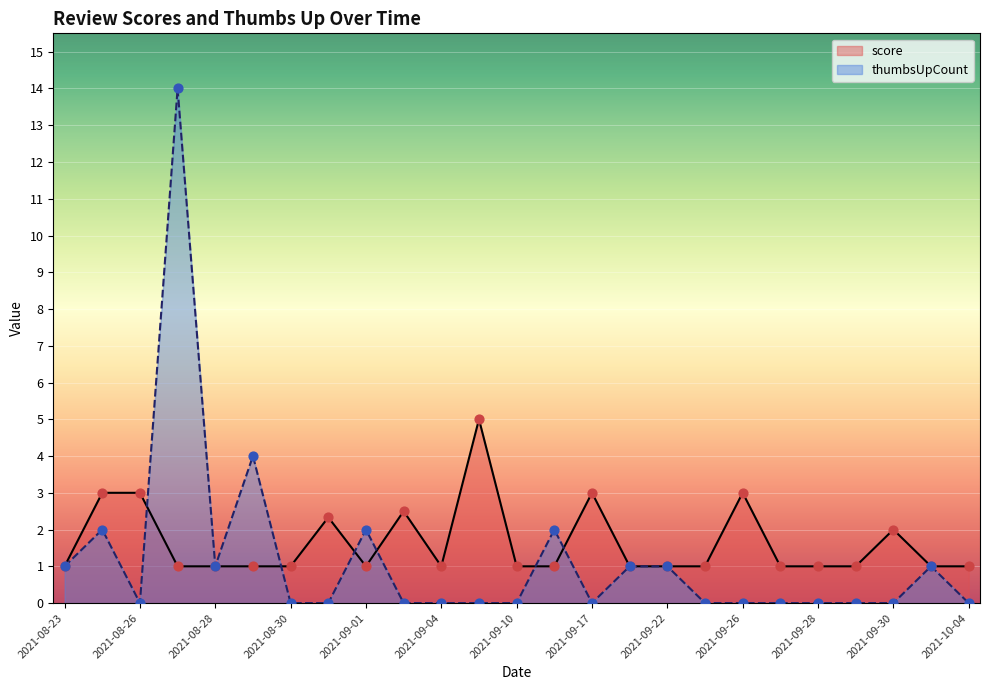

What is the total value across all series at 2021-08-28?

2.0